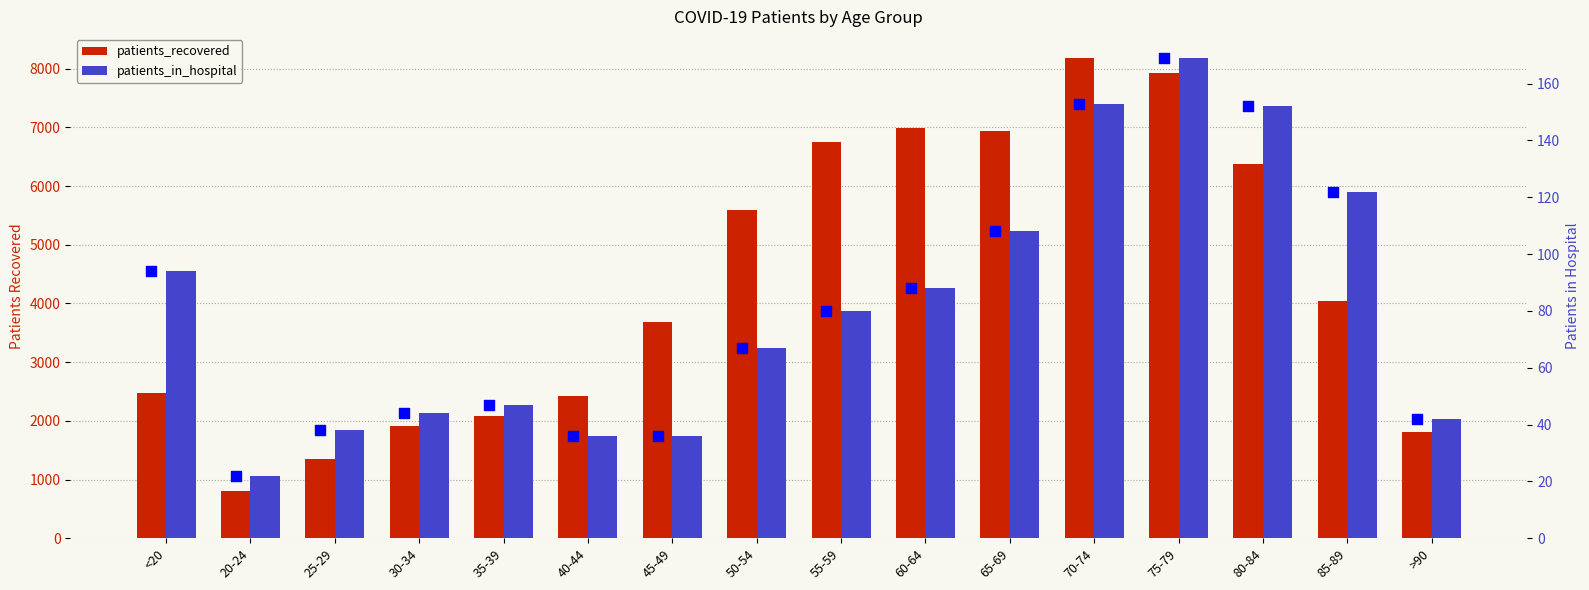

Which series has the largest Y range (max minus min)?

patients_recovered